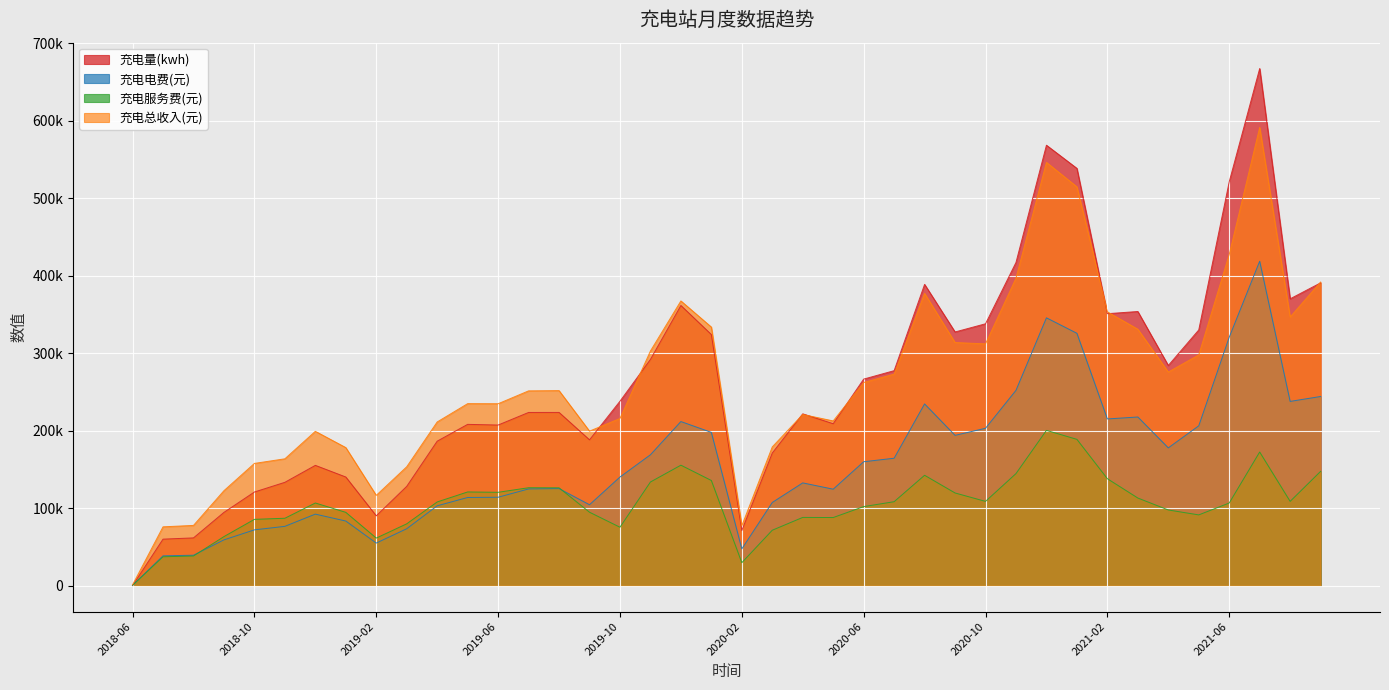

What is the label of the 11th point from the left?

2019-04